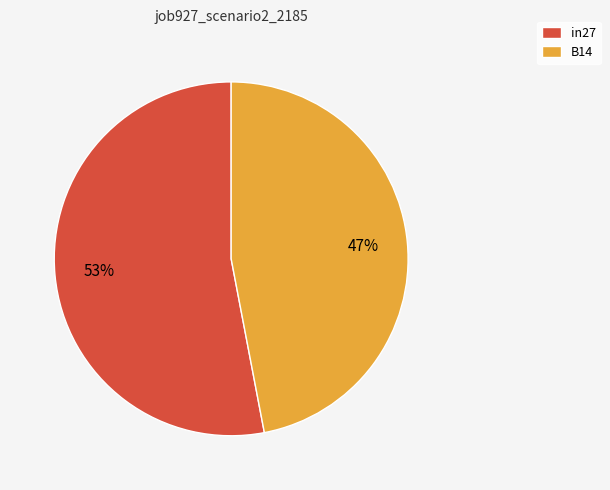

To the nearest percent, what is the average slice percentage?

50%